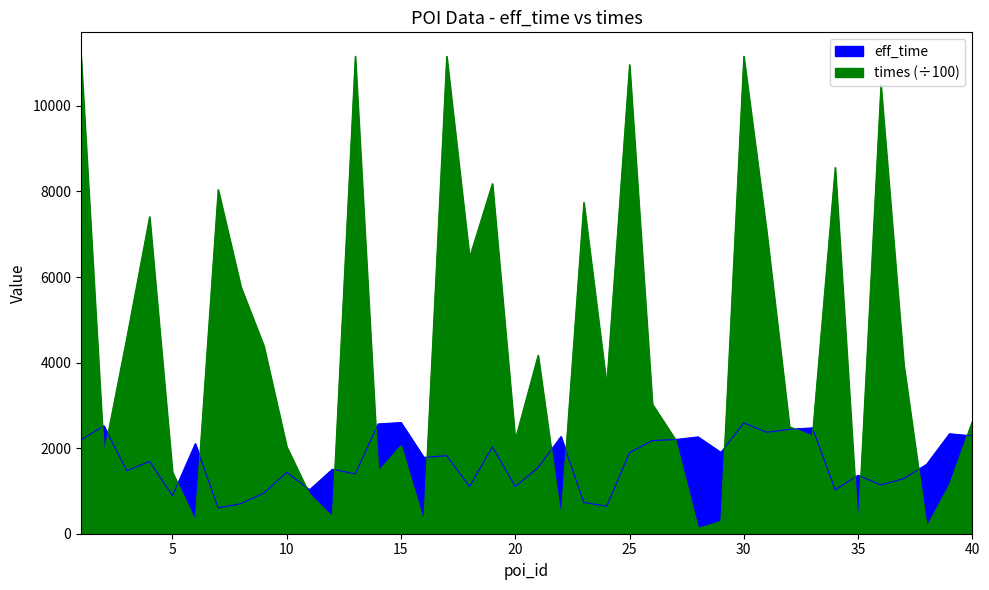

What is the difference between the second highest and minimum values in the times series?

11065.9